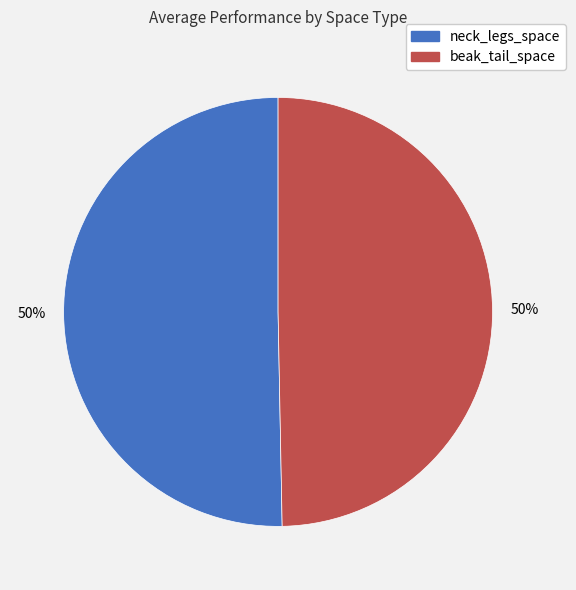

To the nearest percent, what percentage of the pie is beak_tail_space?

50%